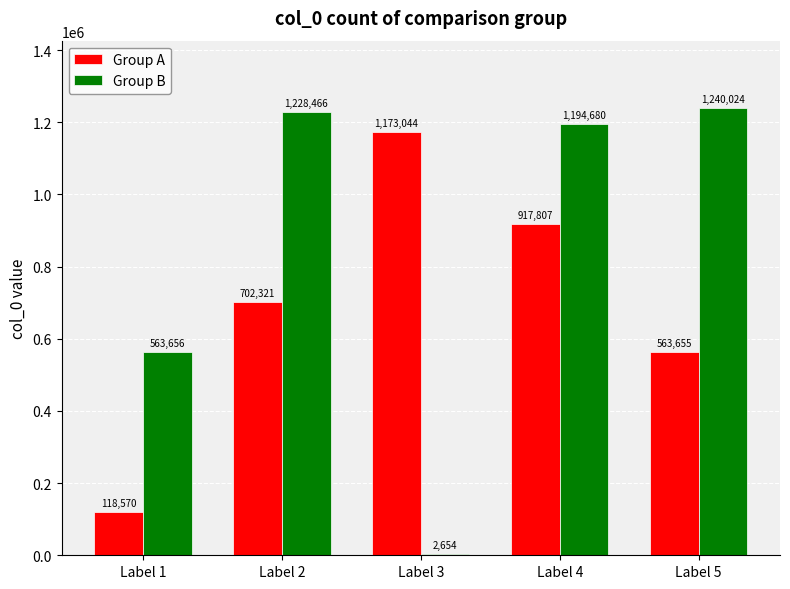

Which series changed the most between Label 3 and Label 5?

Group B